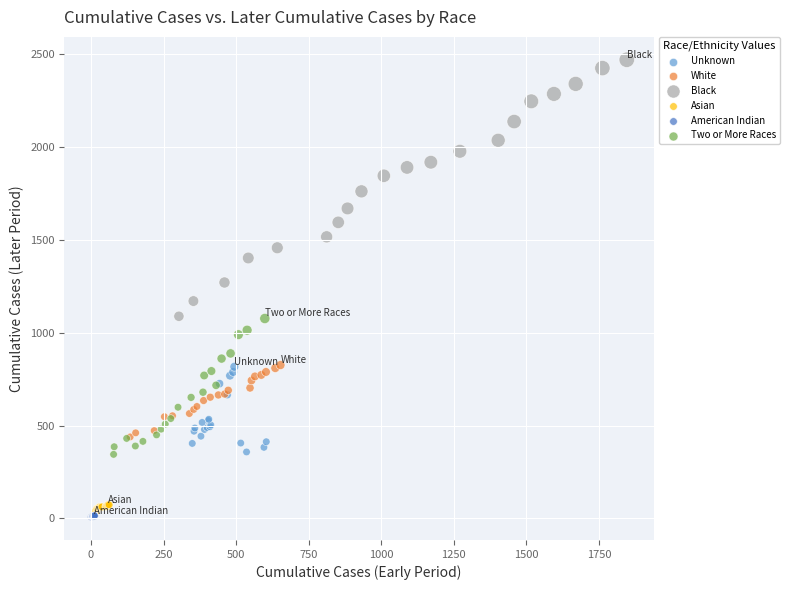

Which series contains the highest Y value?

Black